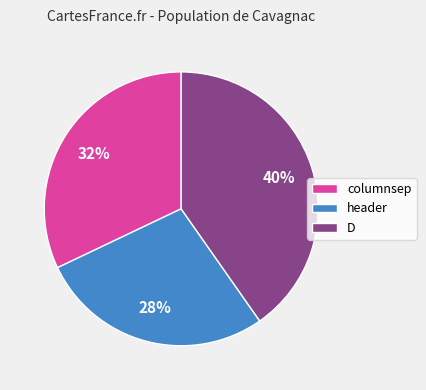

Is there any slice that represents more than half of the pie?

No